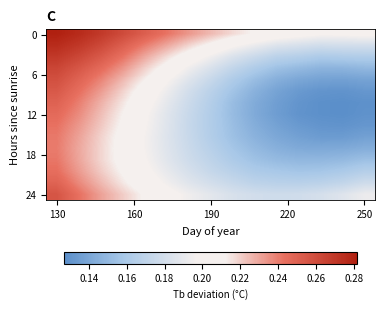

What is the minimum value shown in the chart?

0.1